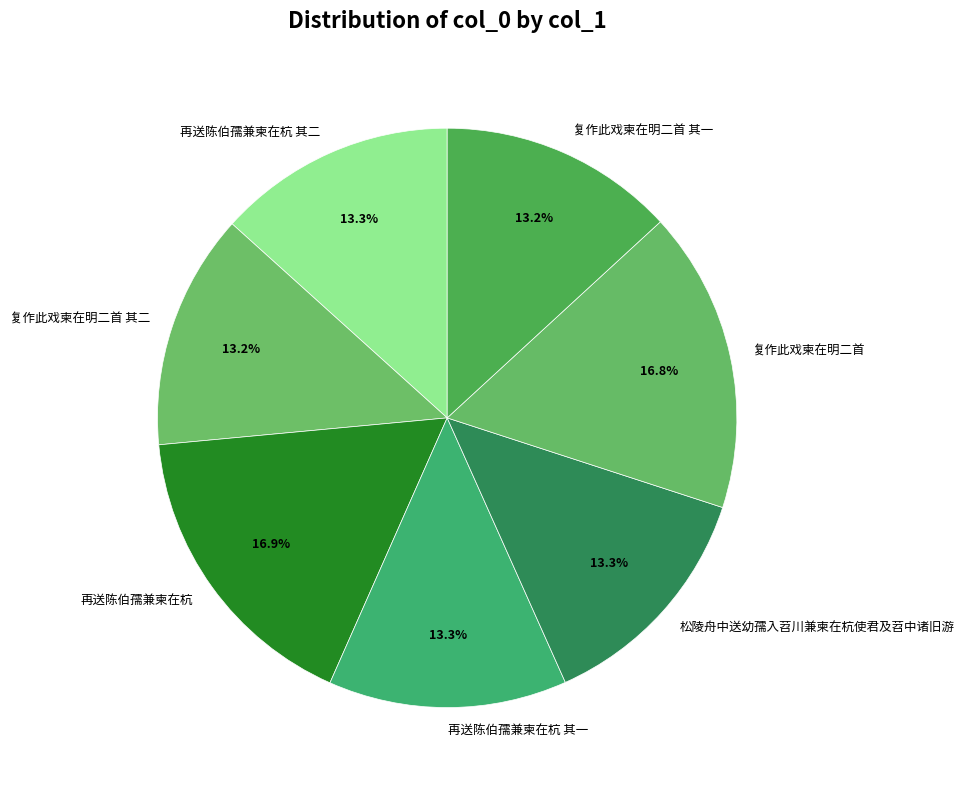

How many slices are in this pie chart?

7